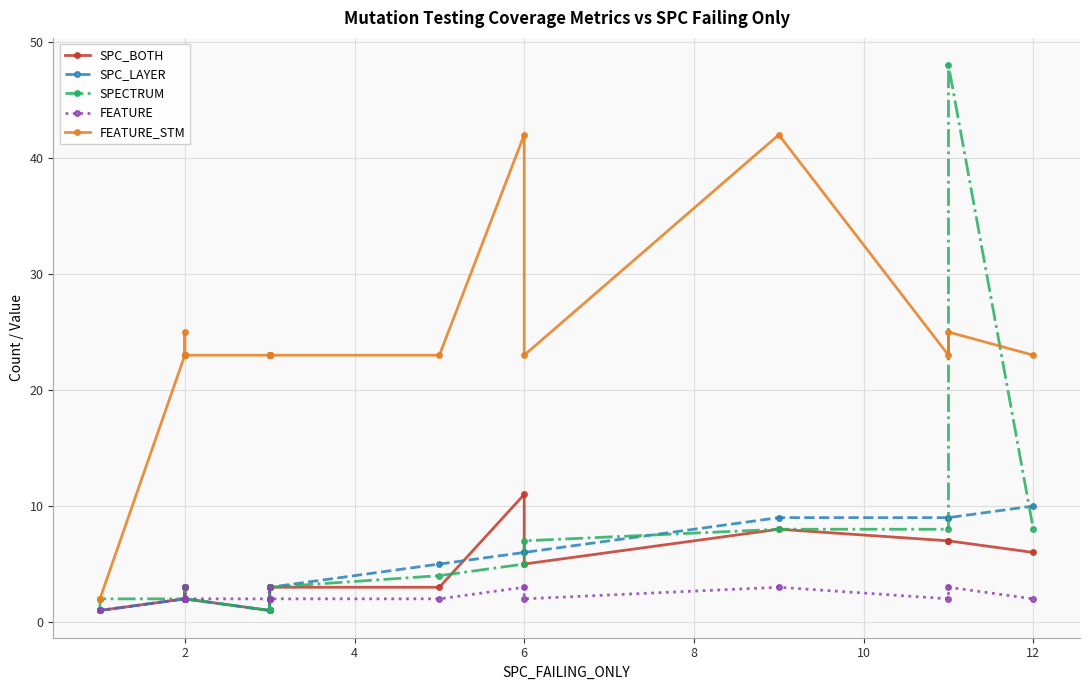

What is the maximum value for SPECTRUM?

48